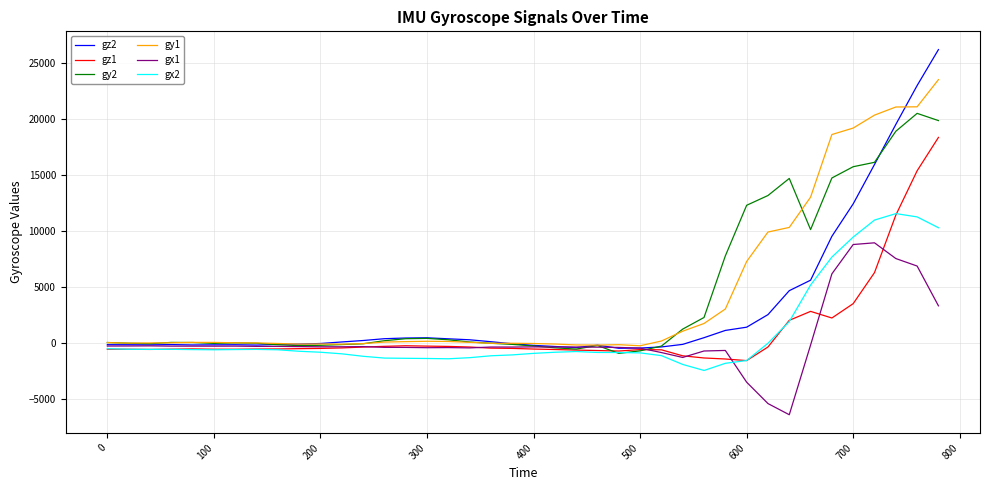

What is the greatest value displayed?

26199